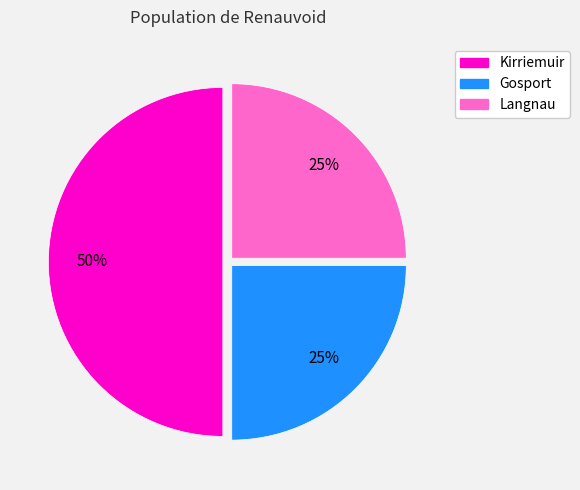

Combined, do Kirriemuir and Gosport account for over 50%?

Yes